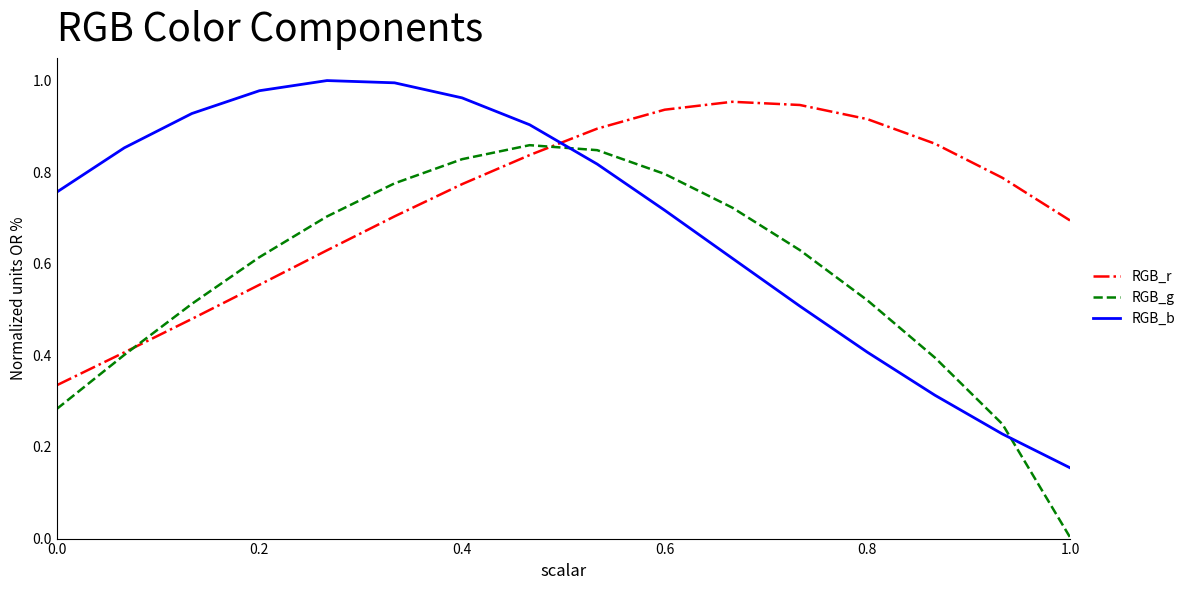

What are all the series names shown in the legend?

RGB_r, RGB_g, RGB_b